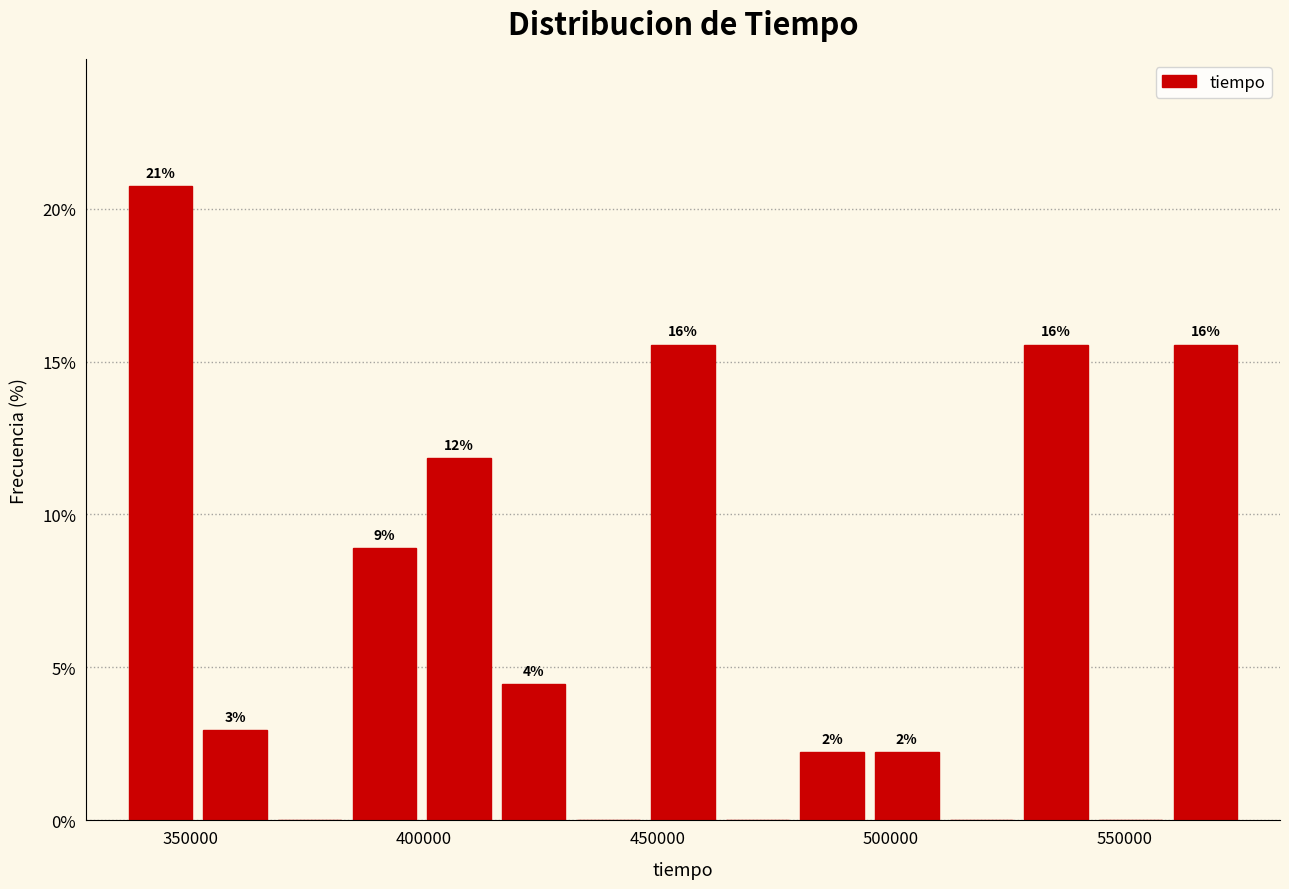

Around what value on the x-axis is the tallest bar? Give the approximate position of its centre, as read against the axis.

345000